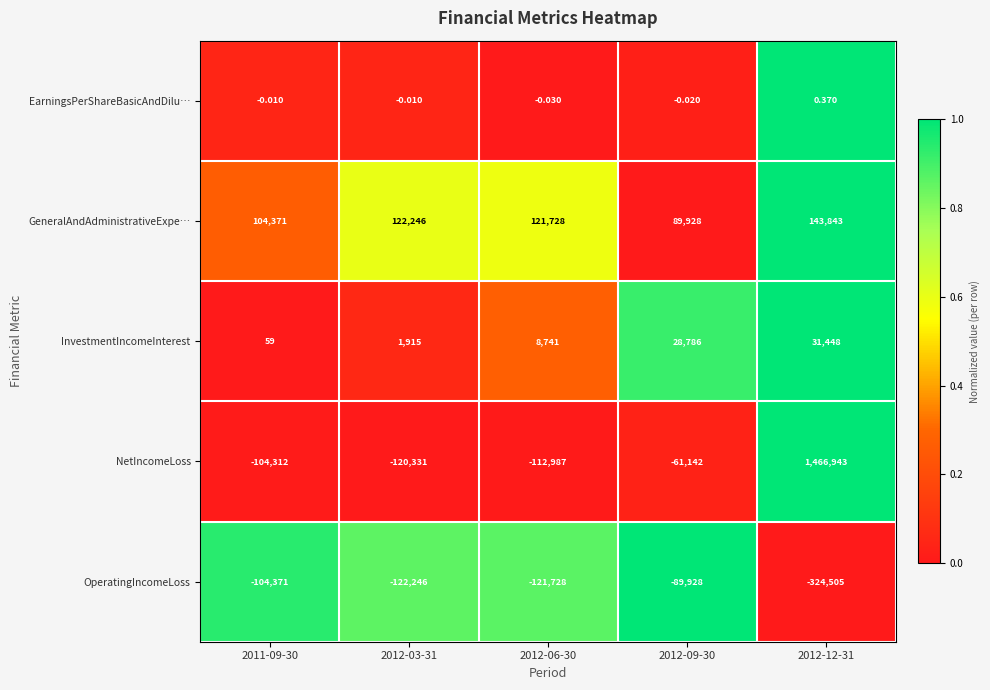

Is the value of OperatingIncomeLoss at 2012-03-31 greater than the value of EarningsPerShareBasicAndDilu… at 2011-09-30?

No